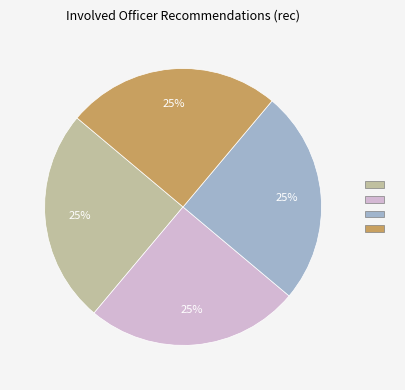

Is there any slice that represents more than half of the pie?

No